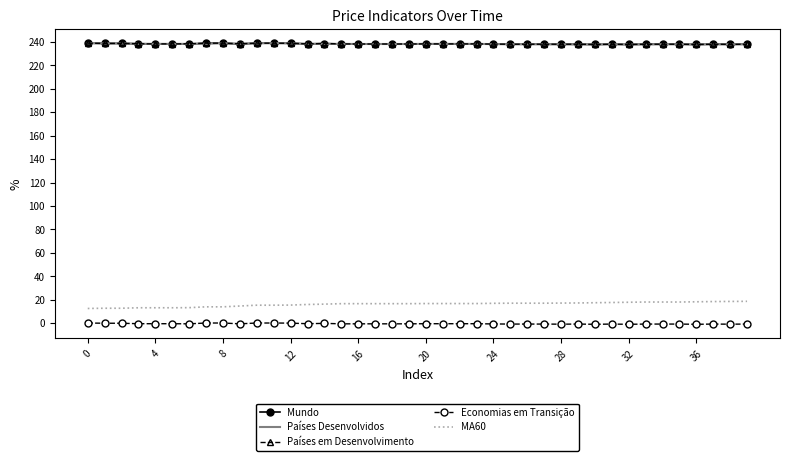

What is the greatest value displayed?

238.9